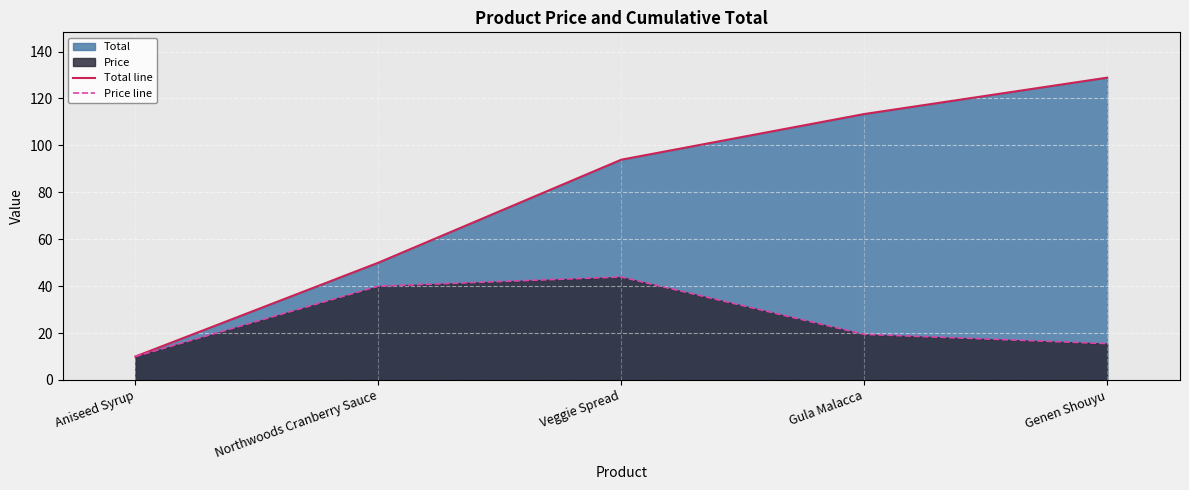

What is the value of the Total line point at the 4th from the left?

113.4